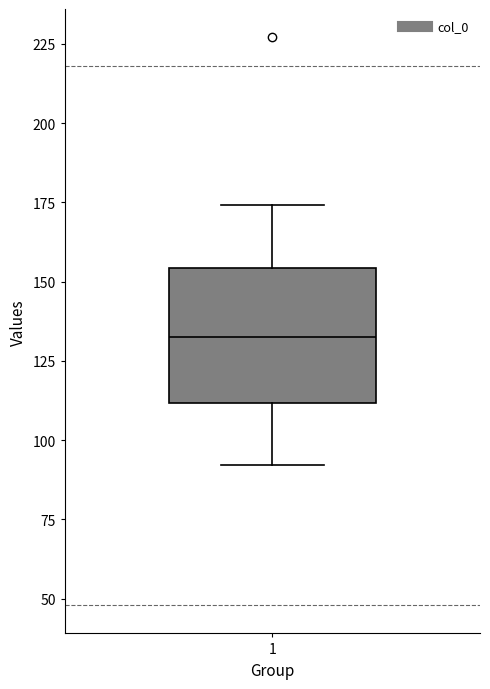

Transcribe this box plot: give where the median line is, the range the box spans, and where the two whiskers end, as read against the y-axis. The values are not printed on the chart, so give them approximately, as read against the axis.

median 135, box 110 to 155, whiskers 90 to 175